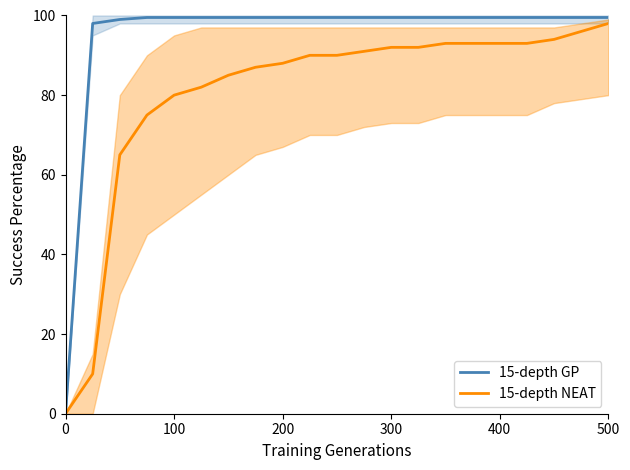

Which series has the widest spread of values?

15-depth GP